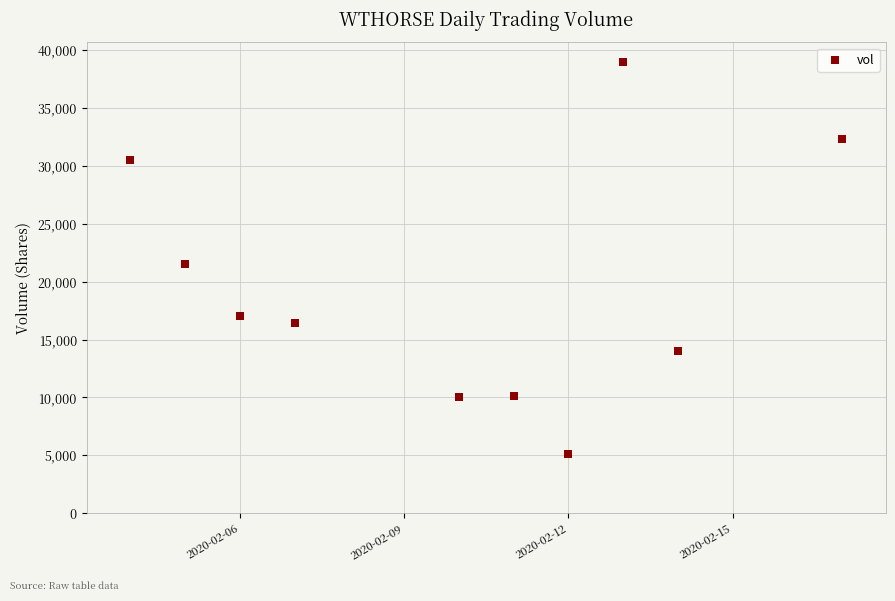

What Y value in the scatter plot is closest to 22050?

21500